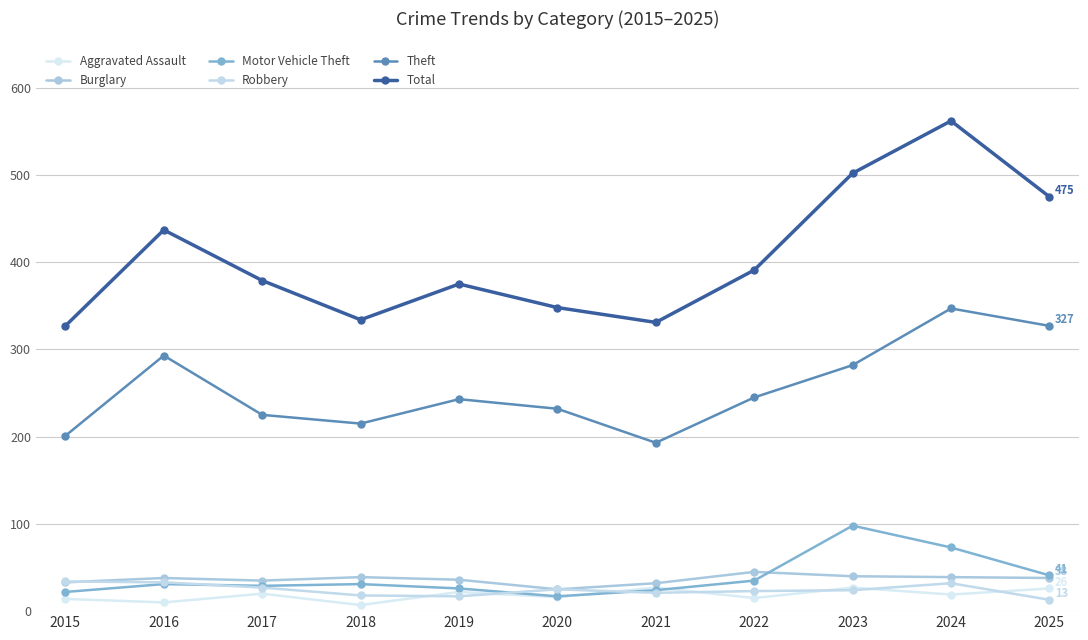

What is the difference between the highest and lowest values at 2017?

359